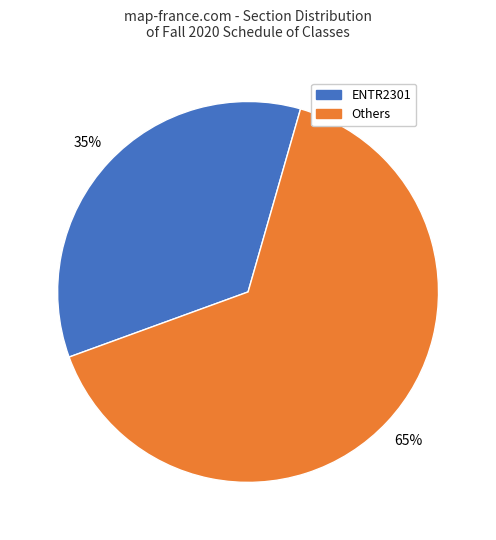

Count the number of slices in the pie.

2